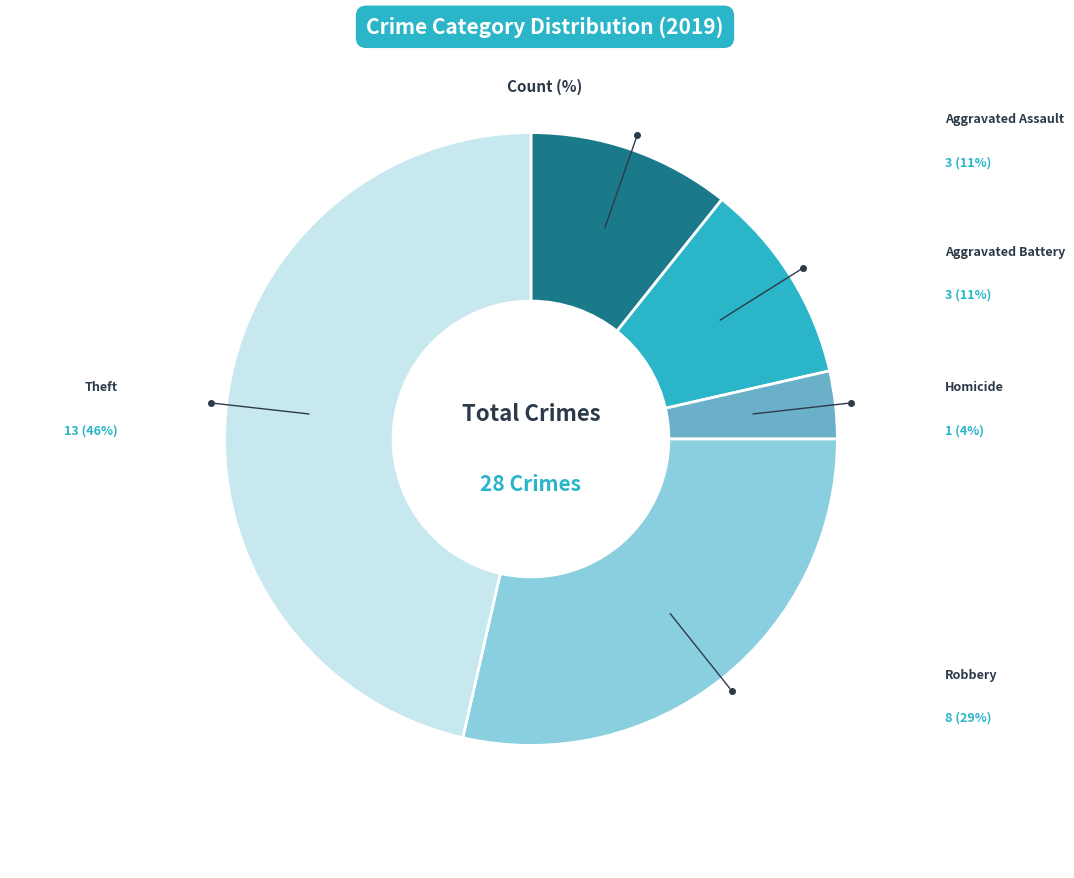

To the nearest percent, what percentage of the pie is Aggravated Assault?

11%